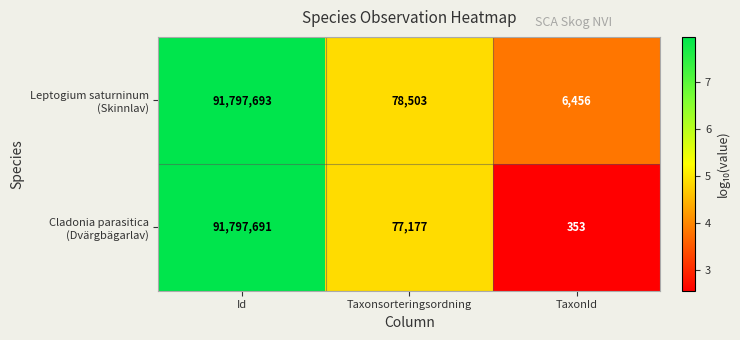

What is the spread (max minus min) of values at TaxonId?

6103